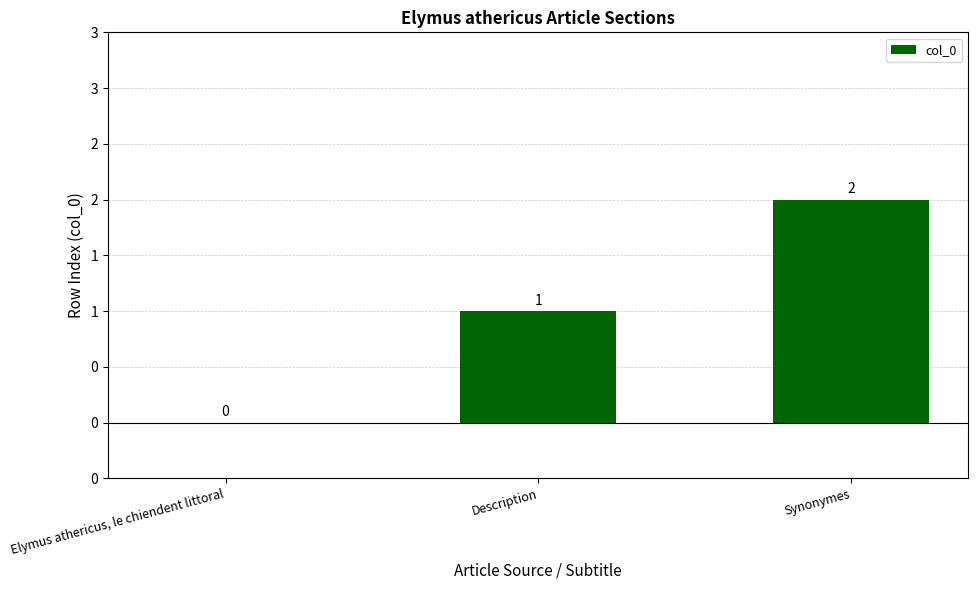

Rank the categories by value from highest to lowest.

Synonymes, Description, Elymus athericus, le chiendent littoral